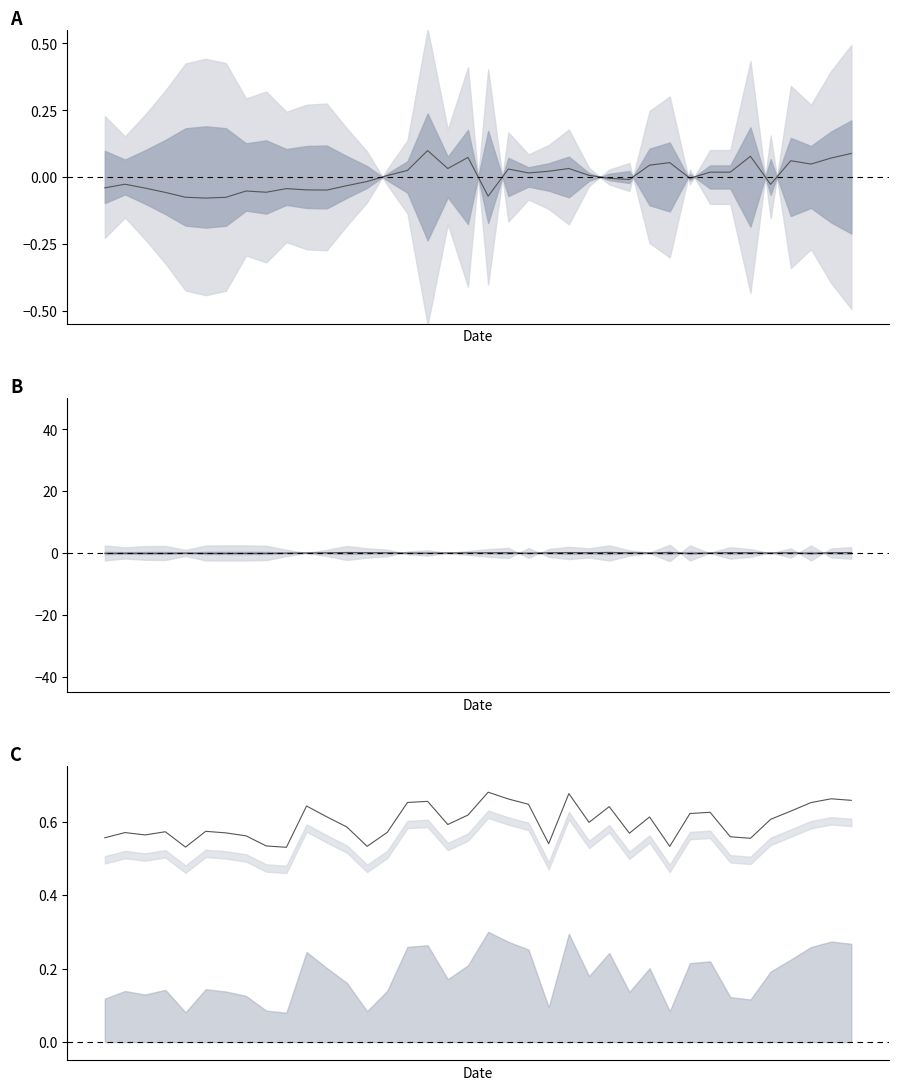

How many lines are shown in the chart?

3